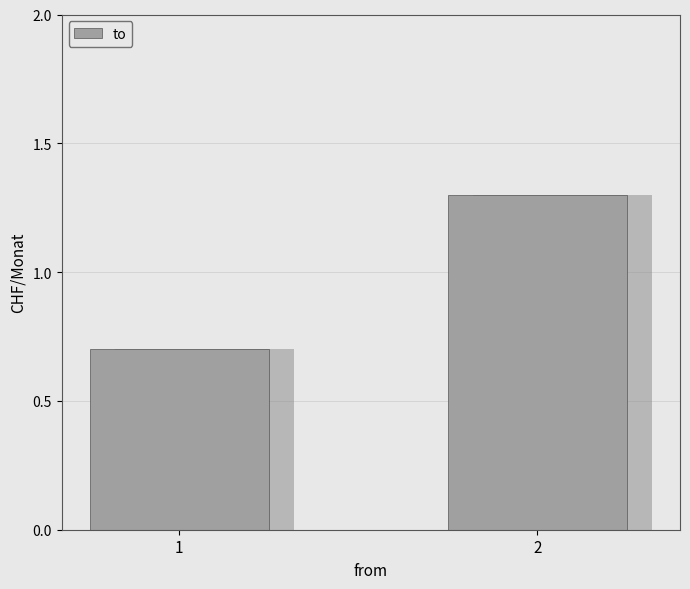

Is it true that the value at 1 is 0.4?

False